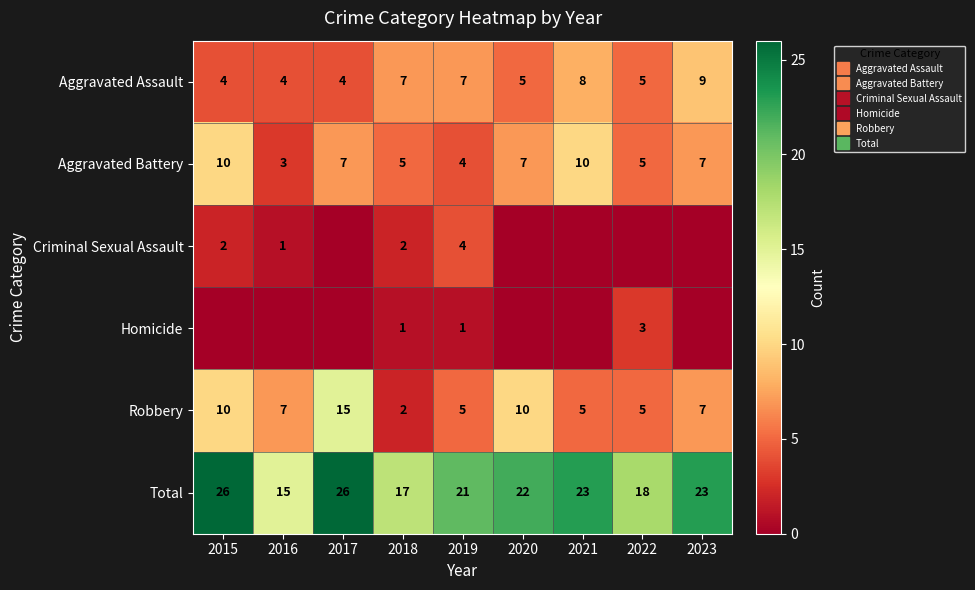

List the labels in order of Aggravated Battery value, largest first.

2015, 2021, 2017, 2020, 2023, 2018, 2022, 2019, 2016